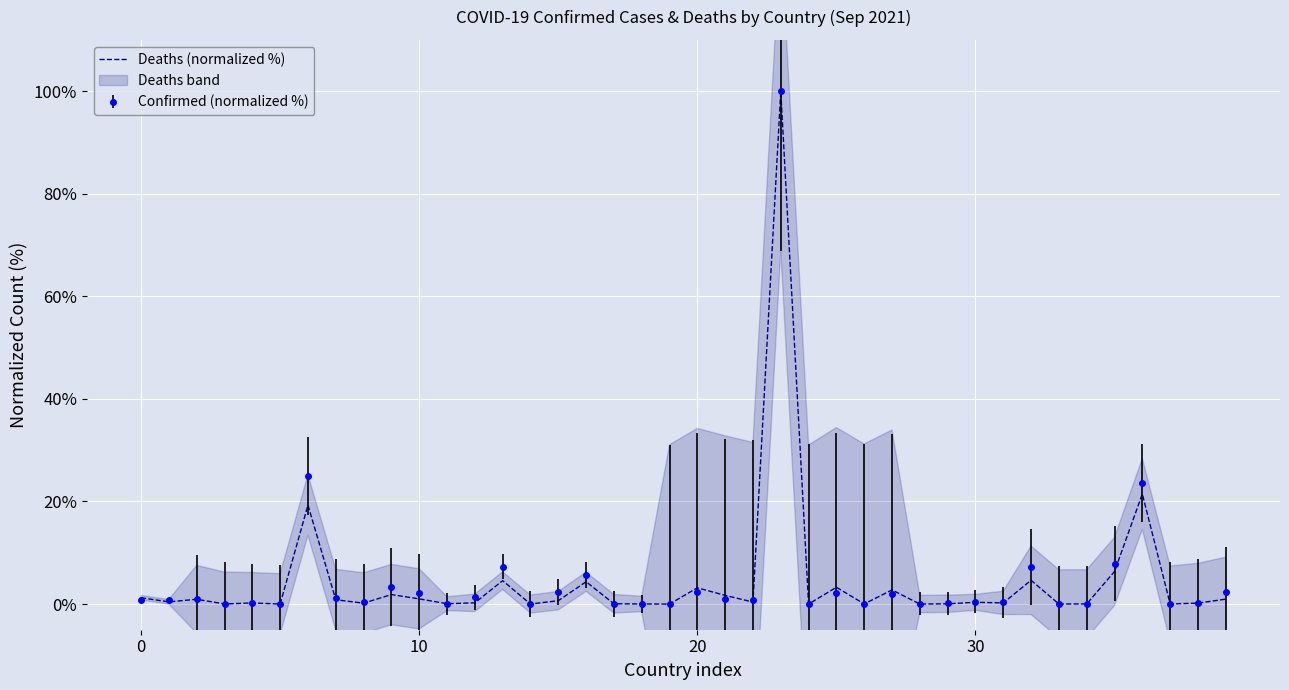

What is the greatest value displayed?

100.0